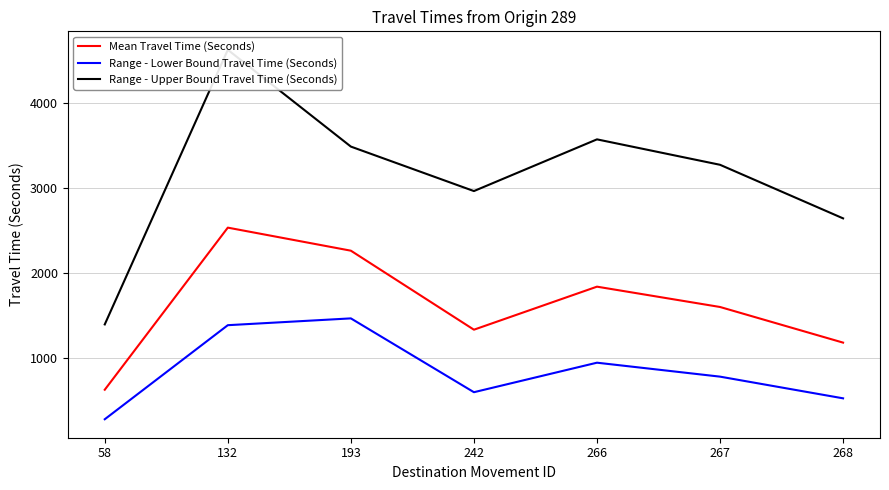

Which series has the largest range (max minus min)?

Range - Upper Bound Travel Time (Seconds)